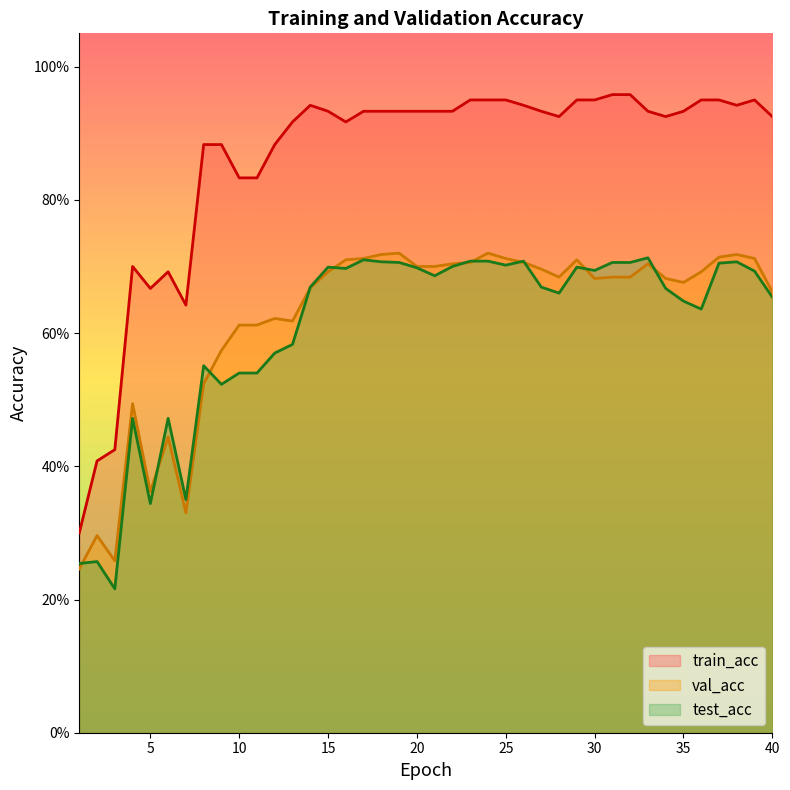

True or false: val_acc and train_acc intersect in this chart.

False